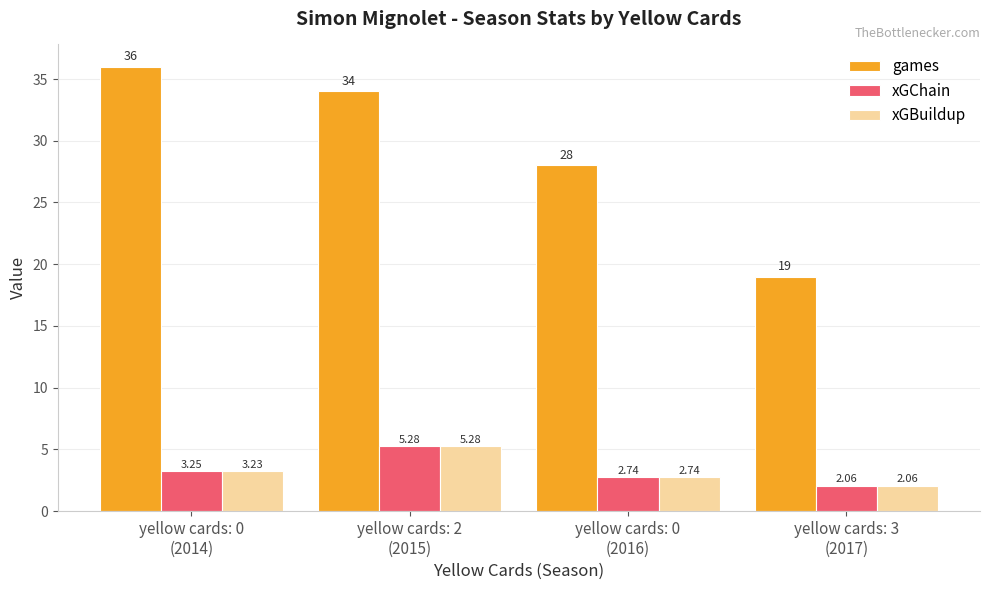

What is the label of the 2nd bar from the right?

yellow cards: 0
(2016)